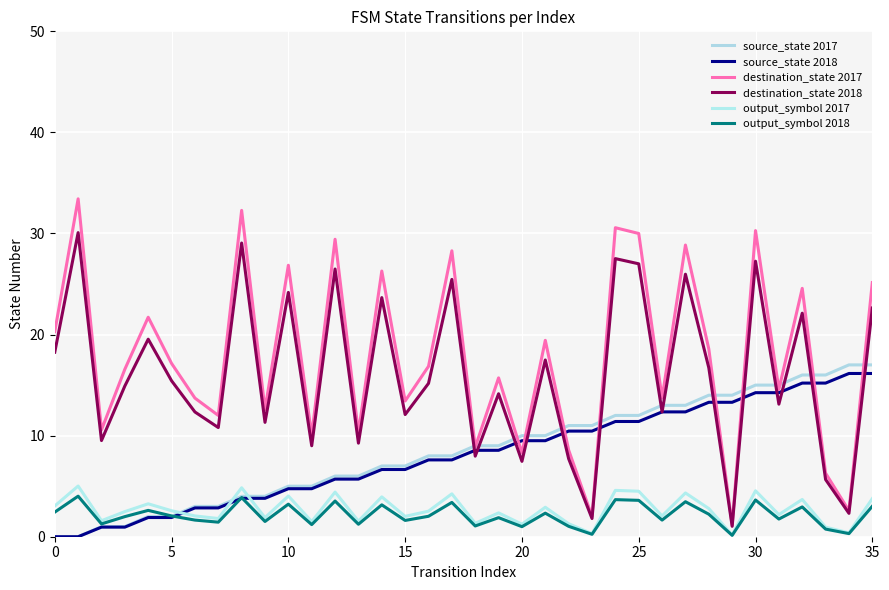

At which label is source_state 2018 closest to 8?

16